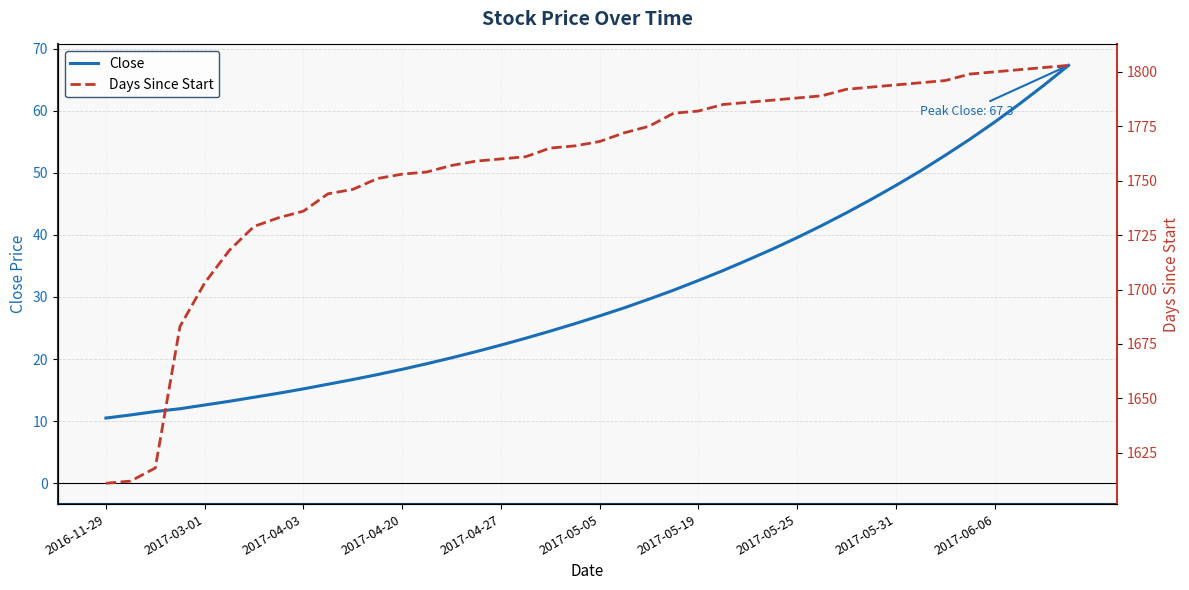

What is the difference between the maximum and minimum values in the Close series?

56.8